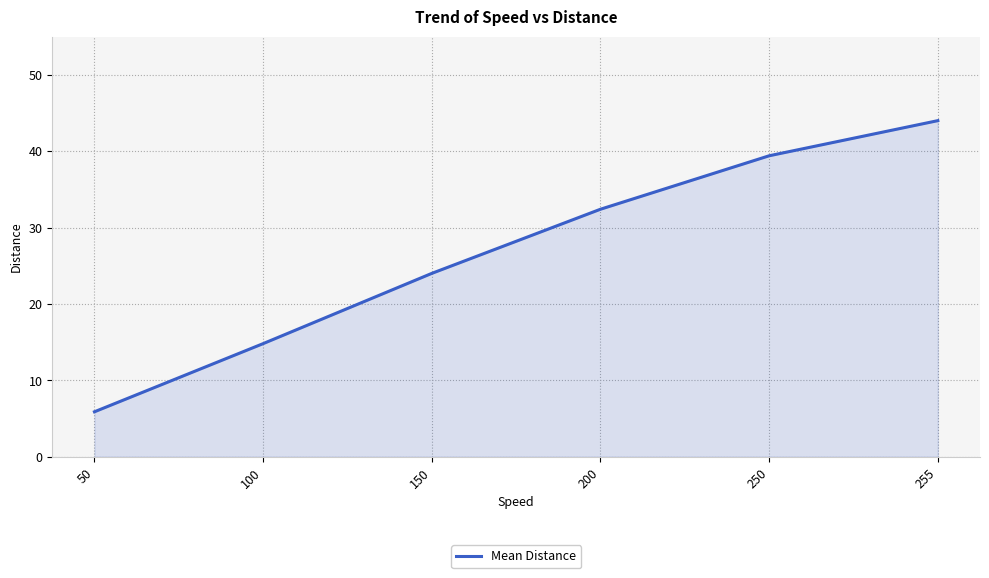

Rank the categories by value from highest to lowest.

255, 250, 200, 150, 100, 50